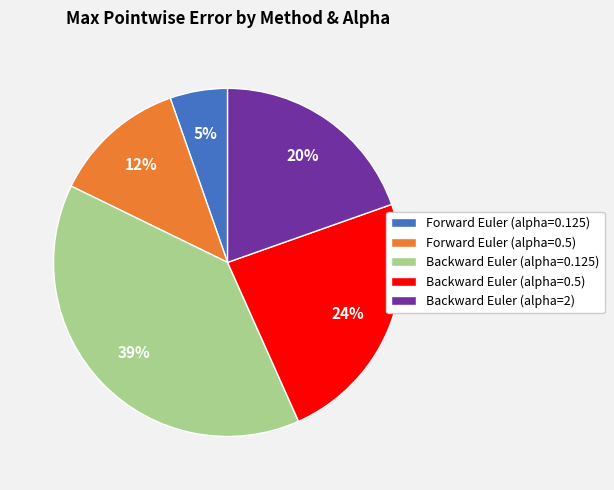

Is there a majority slice in this chart?

No